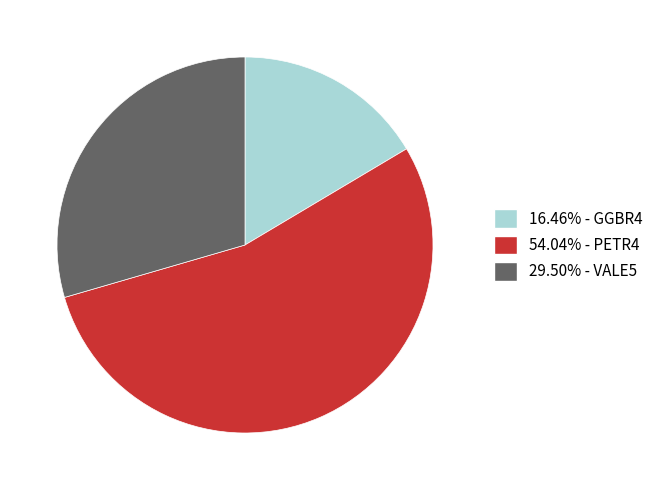

Does any single category account for the majority?

Yes